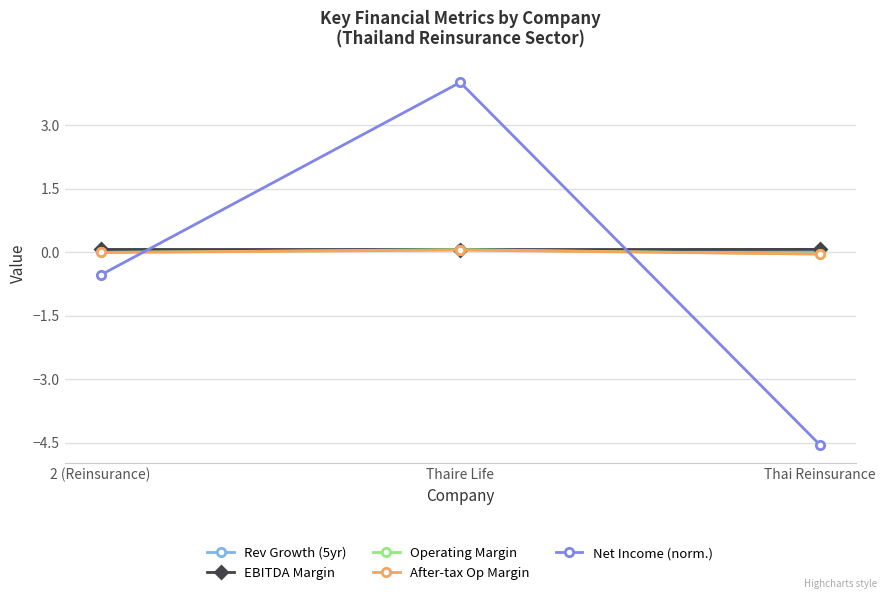

Between 2 (Reinsurance) and Thai Reinsurance, which series saw the biggest shift?

Net Income (norm.)